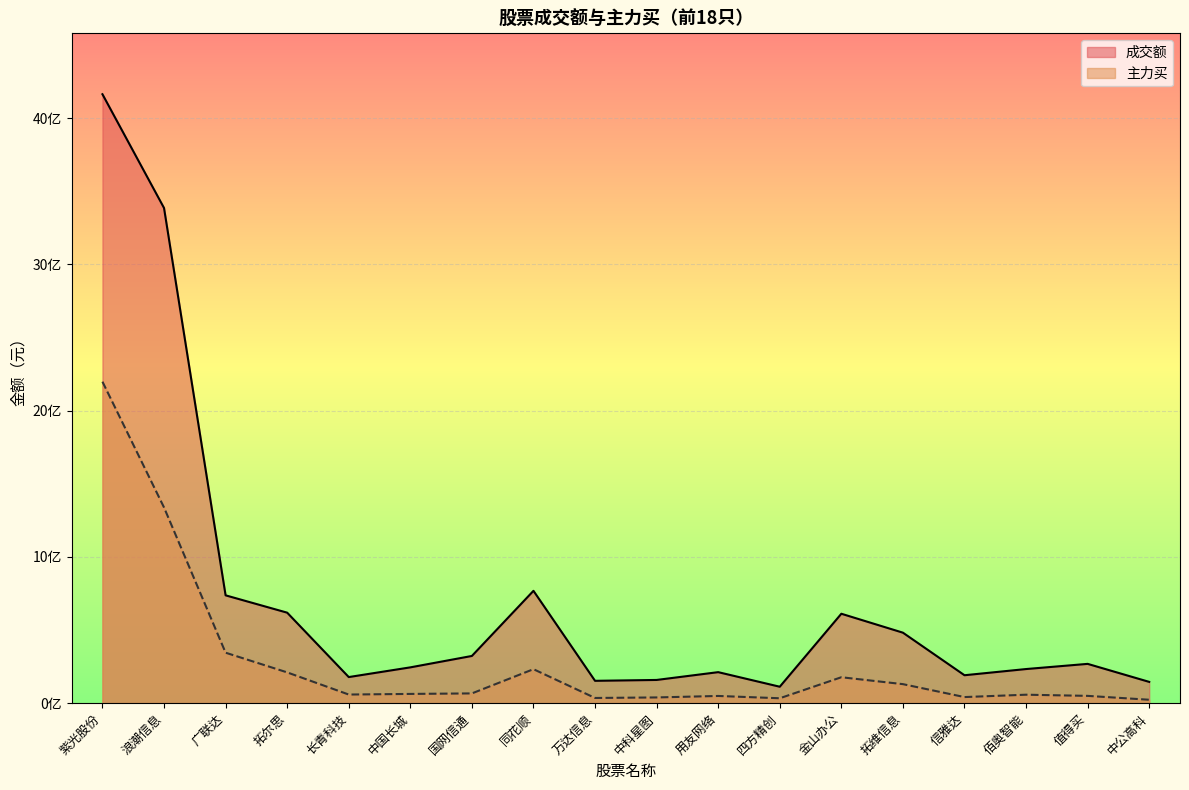

Reading left to right, extract all data points from this chart.

成交额: 4163939869	3386171810	737423751	618916453	178527498	244873161	322865603	768310996	152868667	158803421	212148157	112462317	611548420	482086414	191061010	233382198	268750393	145562177
主力买: 2198285987	1338389837	345122321	210503930	59032332	63287605	66780411	232383853	35618520	39201748	49321309	33591778	177316412	130130315	41762574	57926209	49940715	23409485